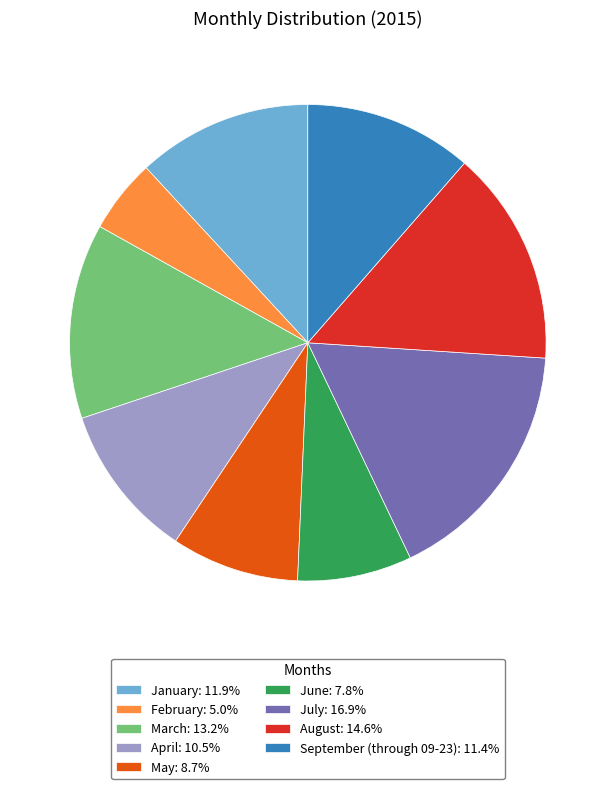

Do September (through 09-23): 11.4% and April: 10.5% together represent more than half of the pie?

No